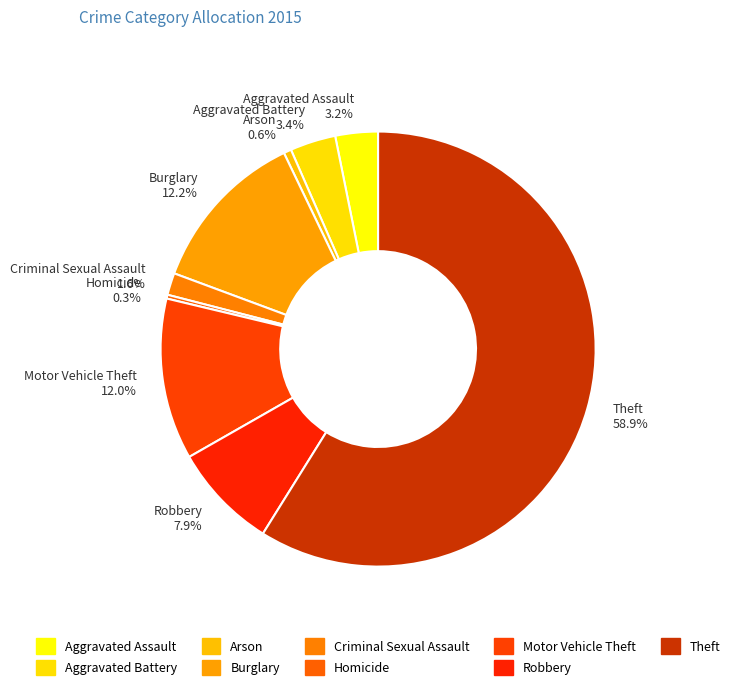

Which has a higher value, Motor Vehicle Theft or Aggravated Battery?

Motor Vehicle Theft